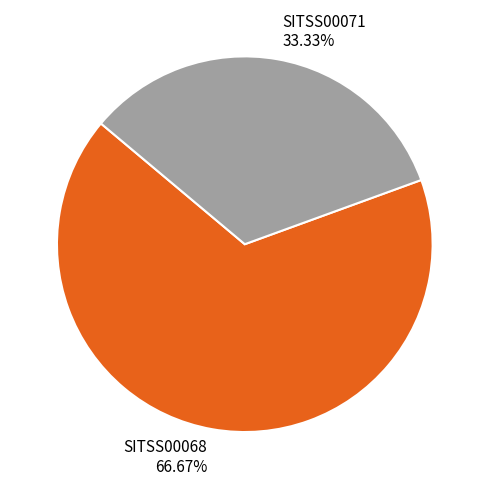

Rank the categories by value from highest to lowest.

SITSS00068, SITSS00071